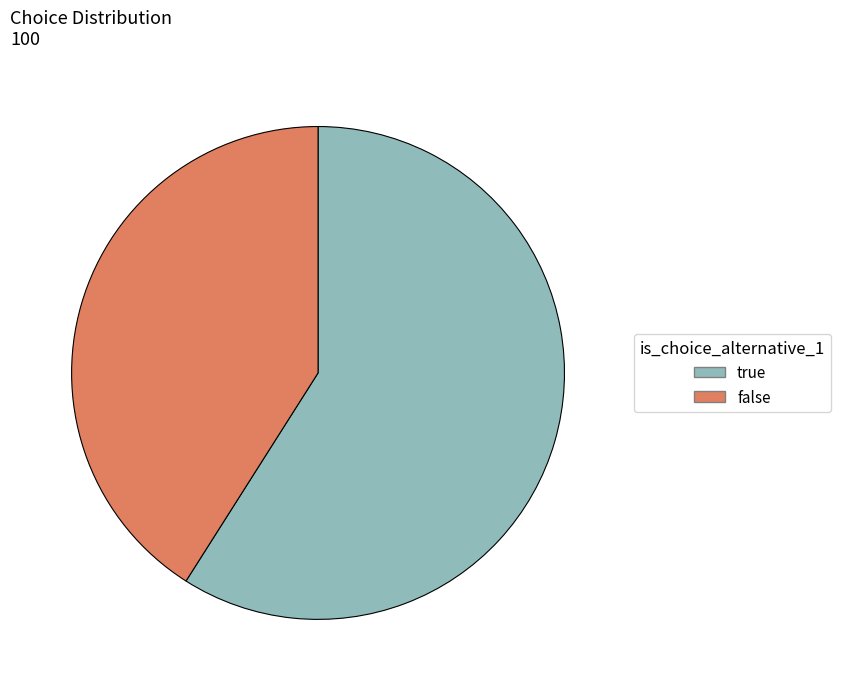

The false slice represents 47% of the pie. True or false?

False